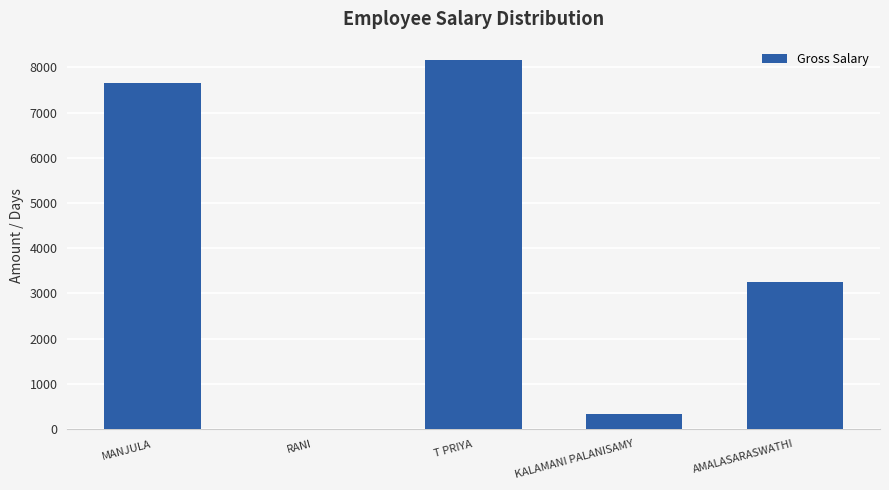

What is the sum of the values at RANI and KALAMANI PALANISAMY?

325